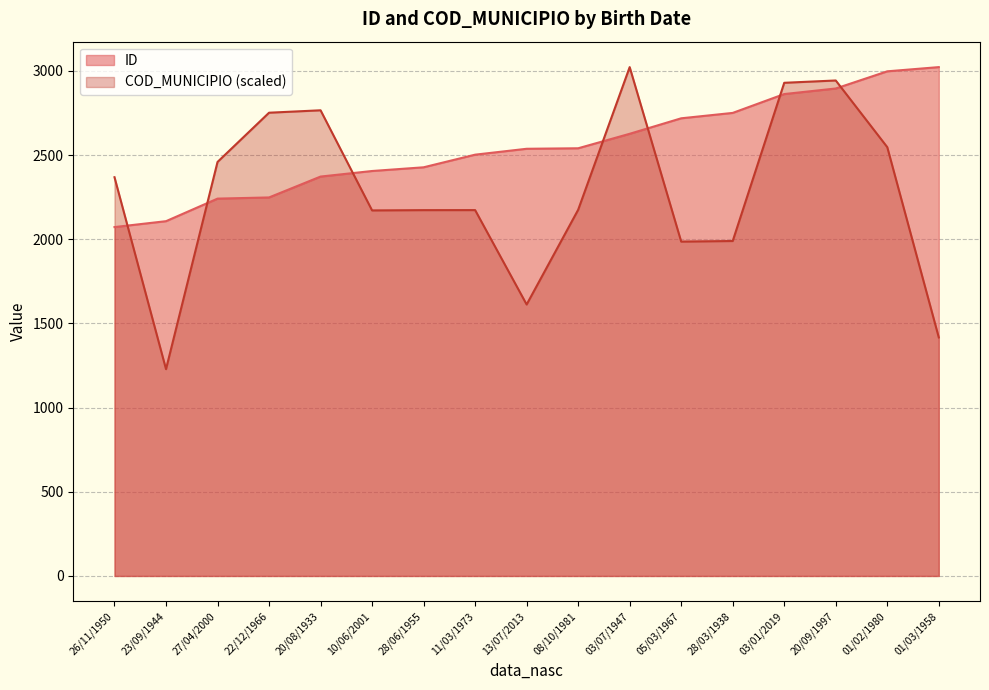

How many times do COD_MUNICIPIO and ID cross each other?

7